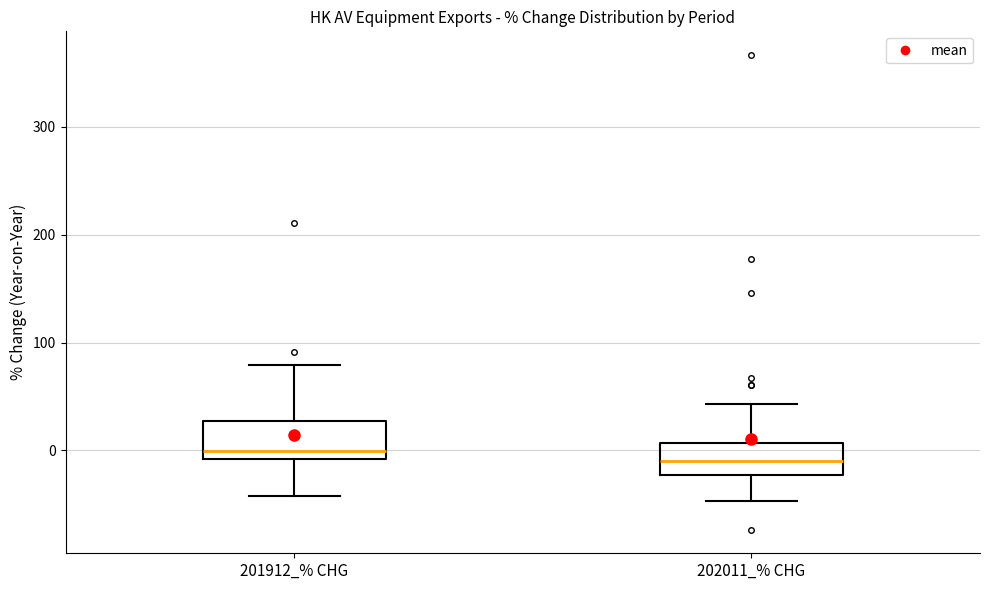

Reading left to right, transcribe this box plot: for each box, give where its median line is, the range the box spans, and where its two whiskers end, as read against the y-axis. The values are not printed on the chart, so give them approximately, as read against the axis.

201912_% CHG: median 0, box -10 to 30, whiskers -40 to 80
202011_% CHG: median -10, box -20 to 10, whiskers -50 to 40